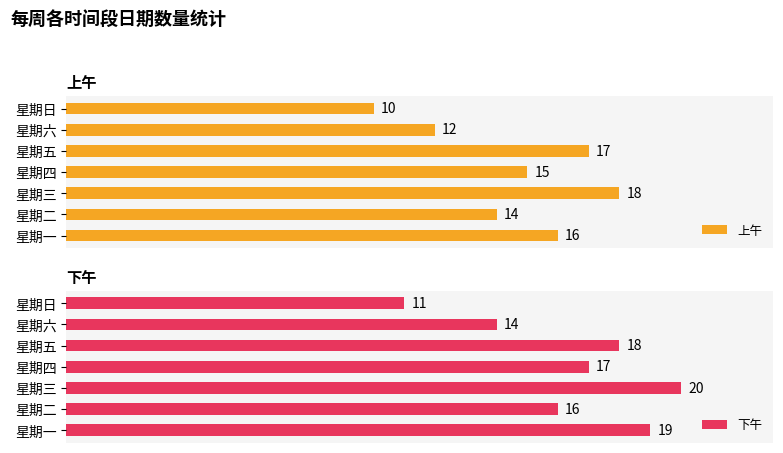

Count the number of data series in this chart.

2